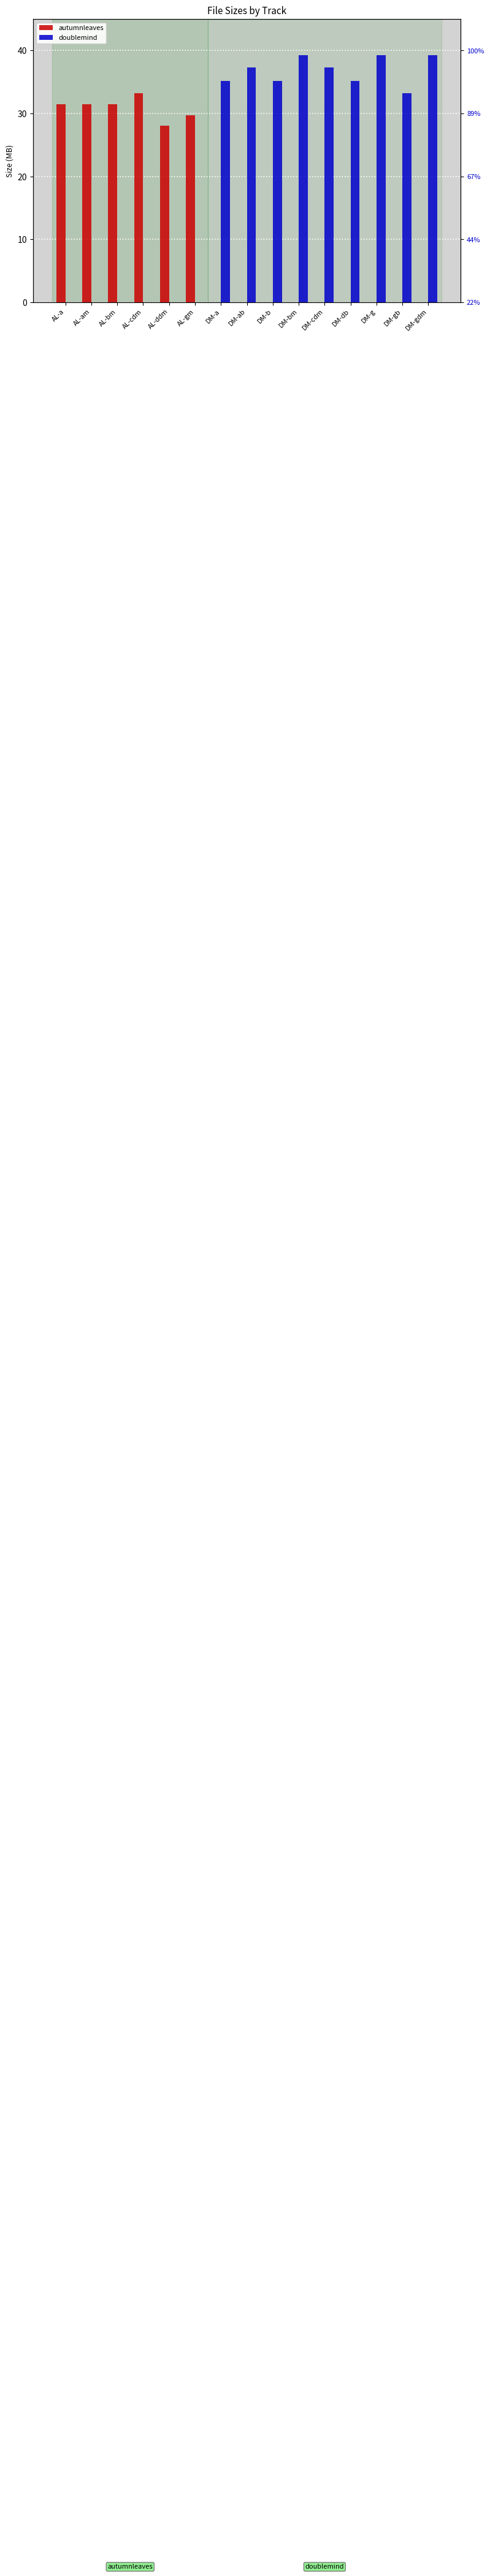

What is the label of the 11th bar from the left?

DM-cdm